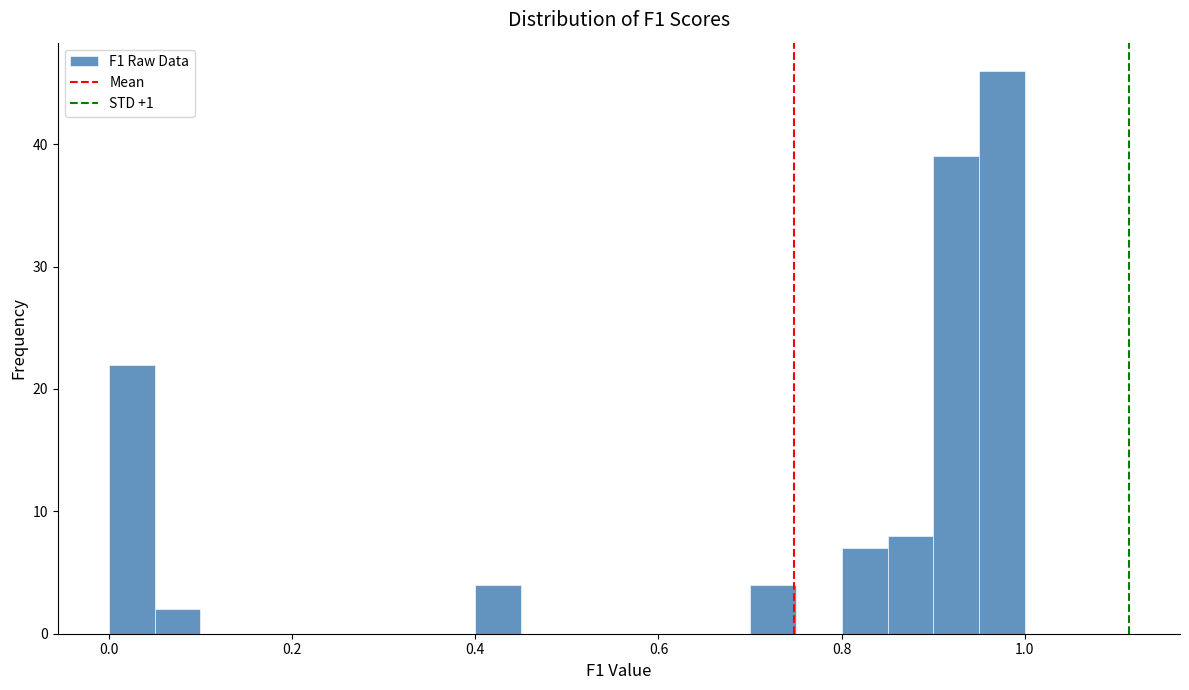

Around what value on the x-axis is the tallest bar? Give the approximate position of its centre, as read against the axis.

0.98